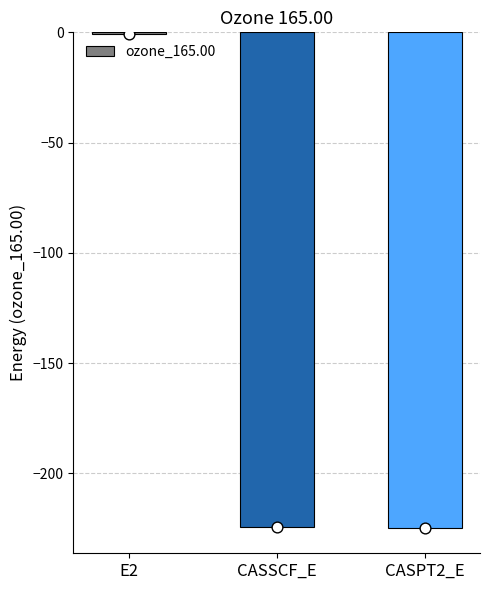

Which has a higher value, CASSCF_E or CASPT2_E?

CASSCF_E